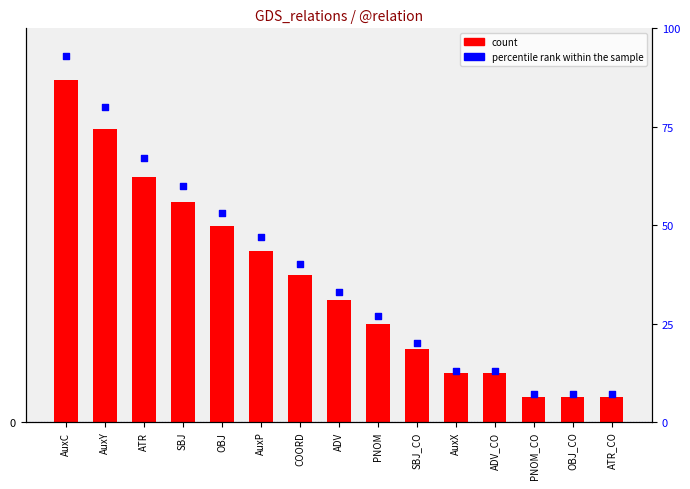

Which series contains the highest Y value?

percentile rank within the sample